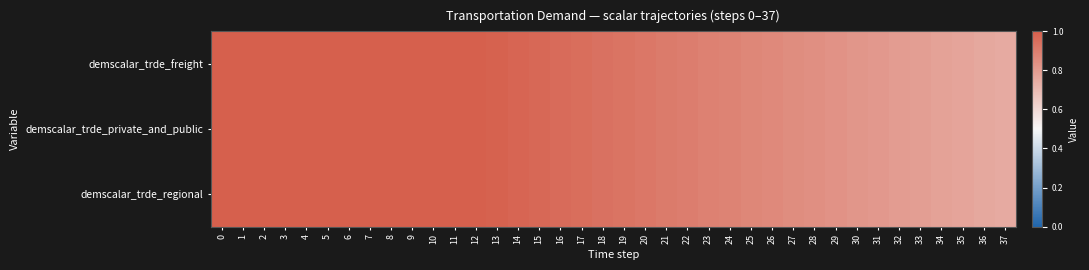

Reading left to right, what are all the values shown in this chart?

demscalar_trde_freight: 0=1.0	1=1.0	2=1.0	3=1.0	4=1.0	5=1.0	6=1.0	7=1.0	8=1.0	9=1.0	10=1.0	11=1.0	12=1.0	13=1.0	14=1.0	15=1.0	16=1.0	17=0.9	18=0.9	19=0.9	20=0.9	21=0.9	22=0.9	23=0.9	24=0.9	25=0.9	26=0.9	27=0.8	28=0.8	29=0.8	30=0.8	31=0.8	32=0.8	33=0.8	34=0.8	35=0.8	36=0.8	37=0.8
demscalar_trde_private_and_public: 0=1.0	1=1.0	2=1.0	3=1.0	4=1.0	5=1.0	6=1.0	7=1.0	8=1.0	9=1.0	10=1.0	11=1.0	12=1.0	13=1.0	14=1.0	15=1.0	16=1.0	17=0.9	18=0.9	19=0.9	20=0.9	21=0.9	22=0.9	23=0.9	24=0.9	25=0.9	26=0.9	27=0.8	28=0.8	29=0.8	30=0.8	31=0.8	32=0.8	33=0.8	34=0.8	35=0.8	36=0.8	37=0.8
demscalar_trde_regional: 0=1.0	1=1.0	2=1.0	3=1.0	4=1.0	5=1.0	6=1.0	7=1.0	8=1.0	9=1.0	10=1.0	11=1.0	12=1.0	13=1.0	14=1.0	15=1.0	16=1.0	17=0.9	18=0.9	19=0.9	20=0.9	21=0.9	22=0.9	23=0.9	24=0.9	25=0.9	26=0.9	27=0.8	28=0.8	29=0.8	30=0.8	31=0.8	32=0.8	33=0.8	34=0.8	35=0.8	36=0.8	37=0.8